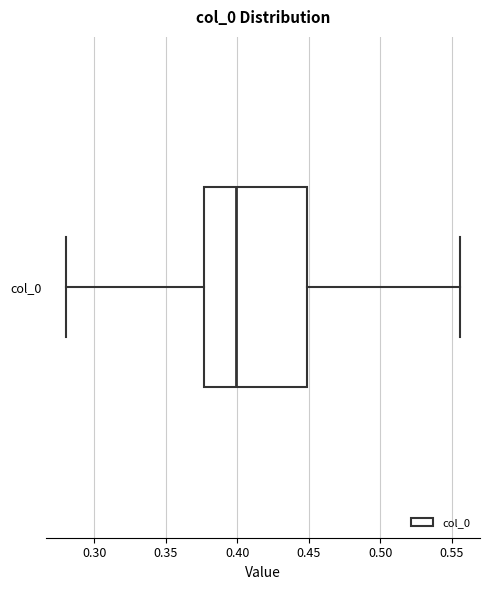

Transcribe this box plot: give where the median line is, the range the box spans, and where the two whiskers end, as read against the x-axis. The values are not printed on the chart, so give them approximately, as read against the axis.

median 0.400, box 0.375 to 0.450, whiskers 0.280 to 0.555